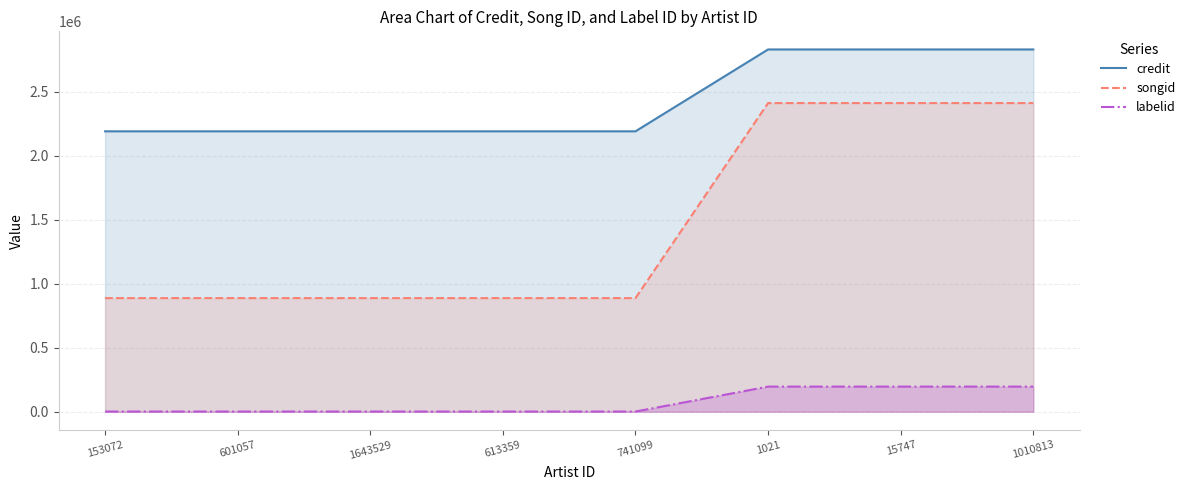

What is the label of the 1st point from the left?

153072